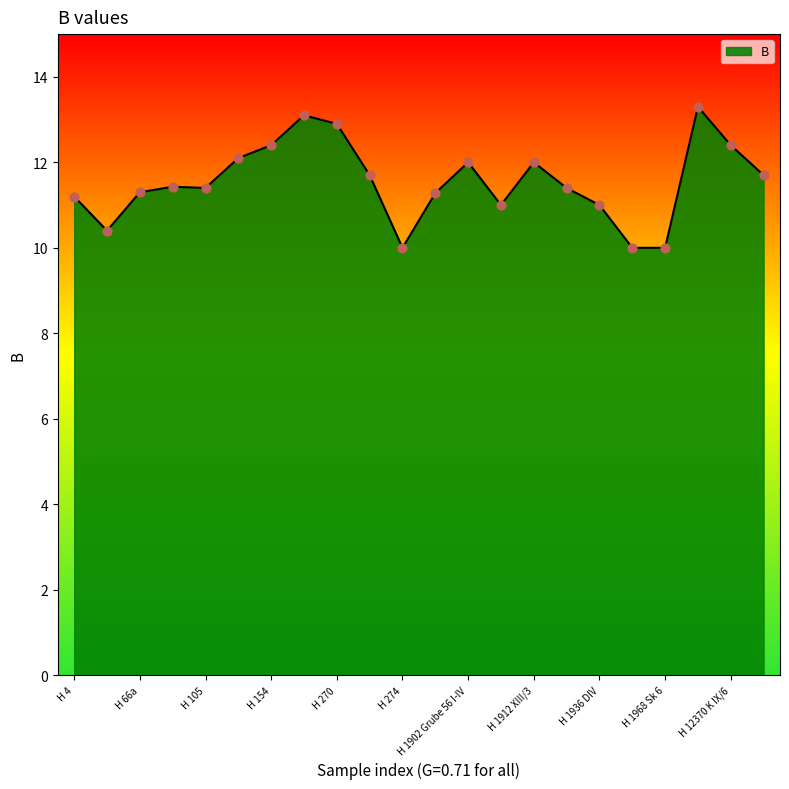

What is the minimum value shown in the chart?

10.0